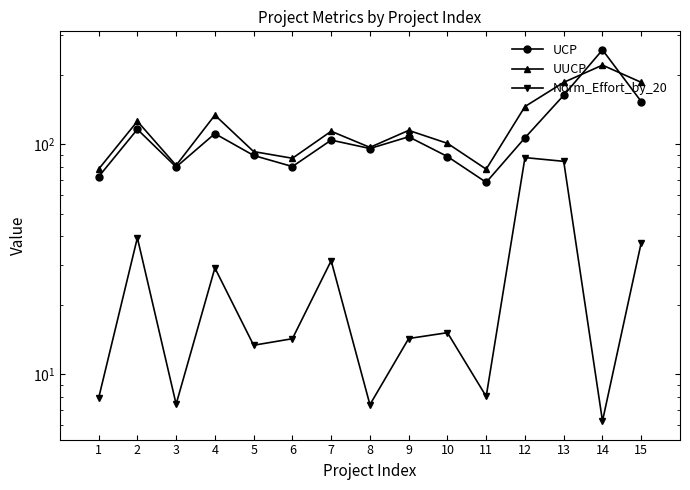

The Norm_Effort_by_20 series shows 8.0 at 11. True or false?

True